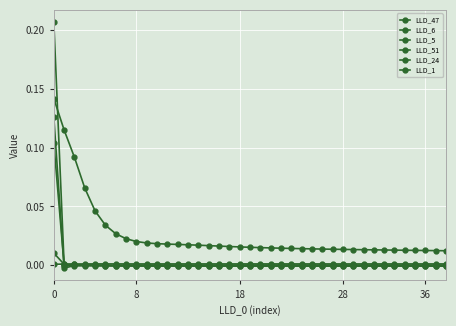

How many lines are shown in the chart?

6